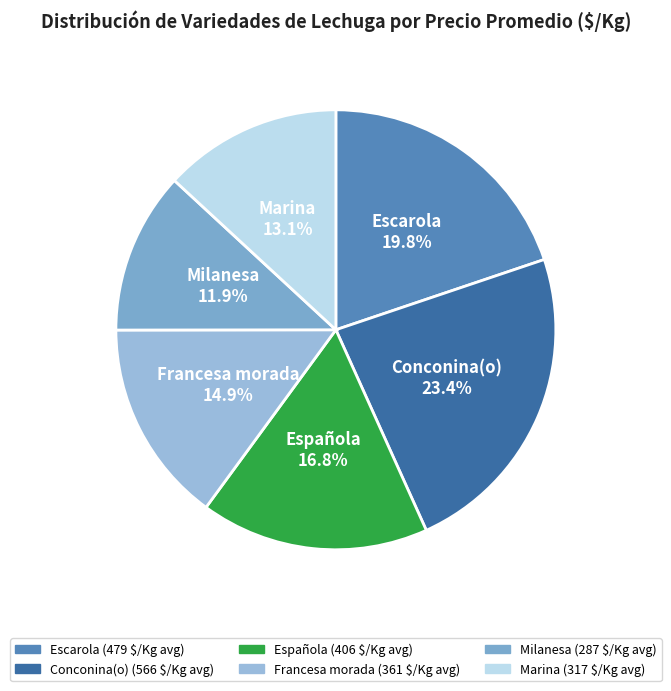

Which slice is the largest?

Conconina(o)